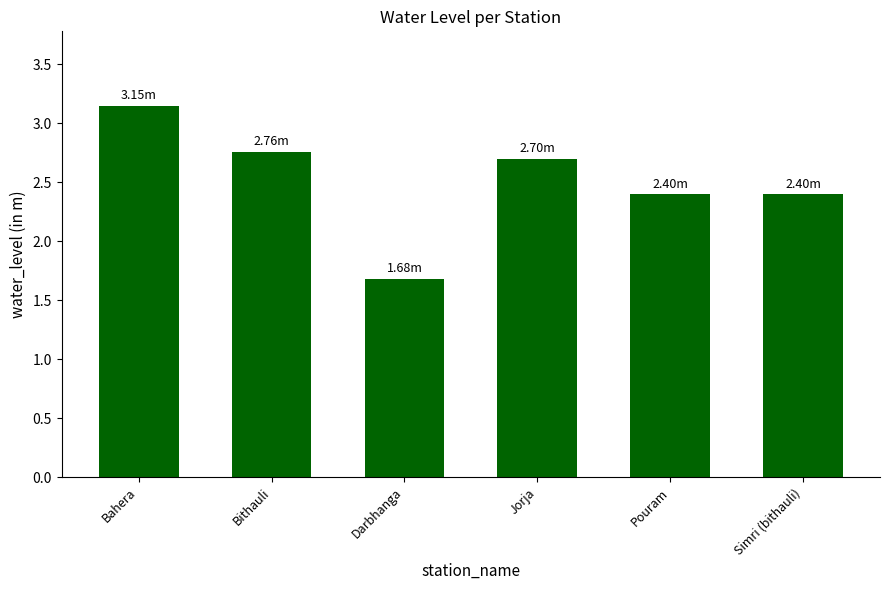

What is the minimum value shown in the chart?

1.7